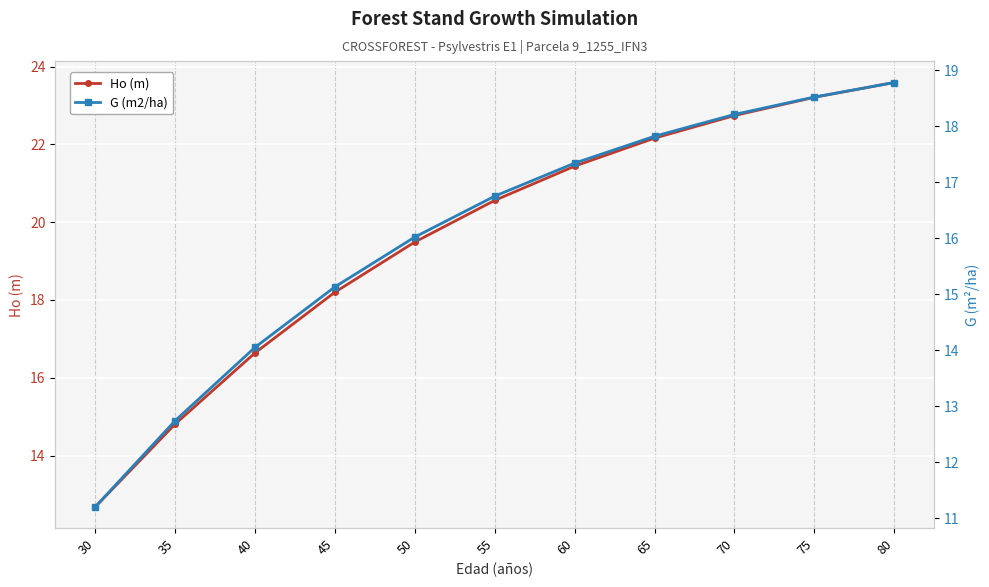

What is the difference between the maximum and minimum values in the G (m2/ha) series?

7.6